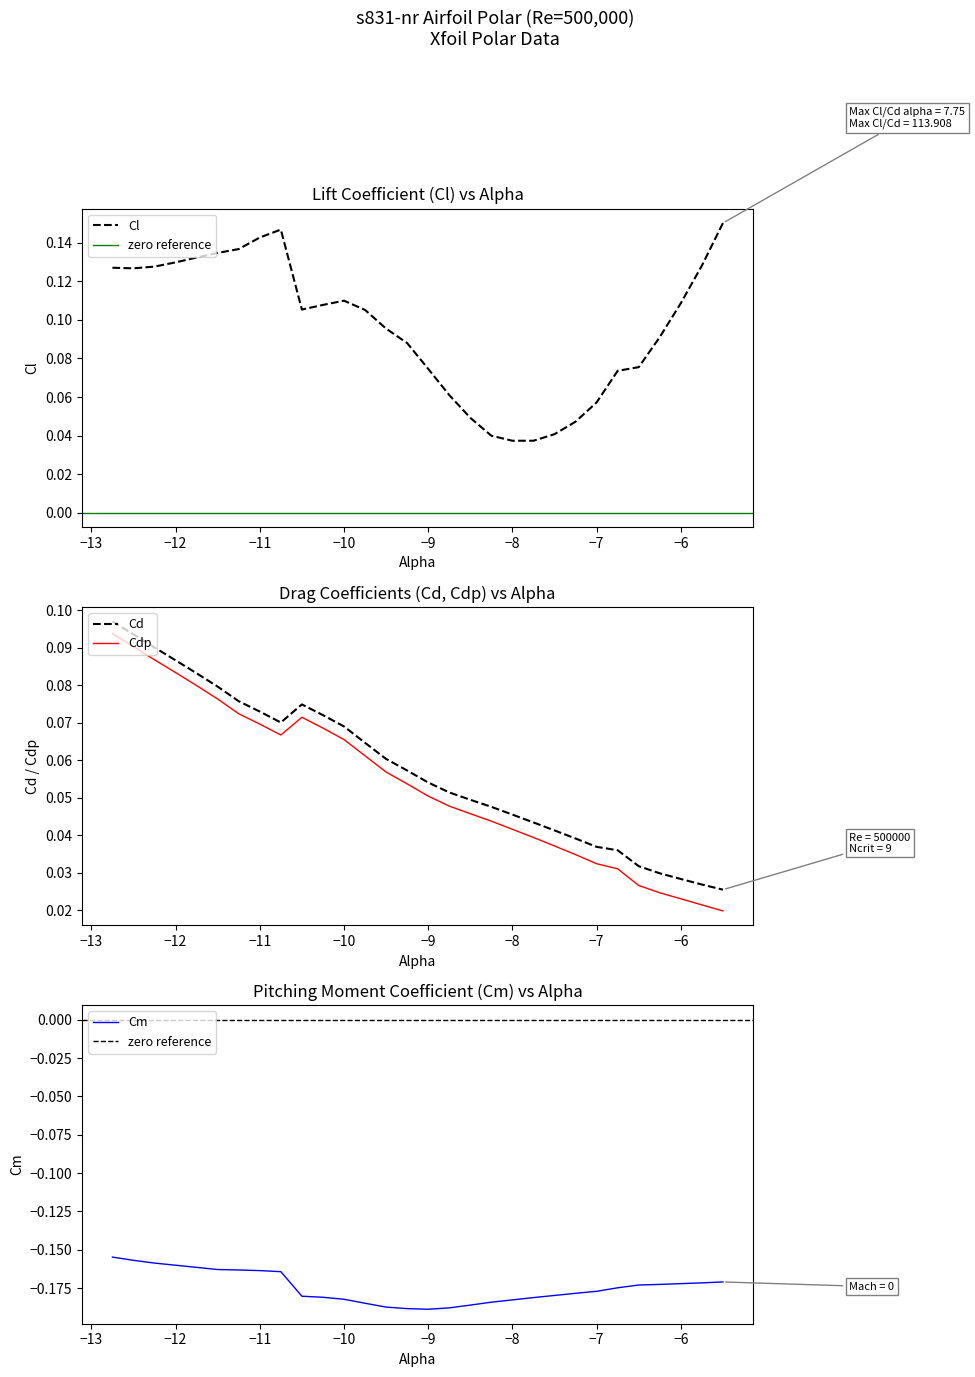

True or false: Cdp and Cd cross at least once.

False